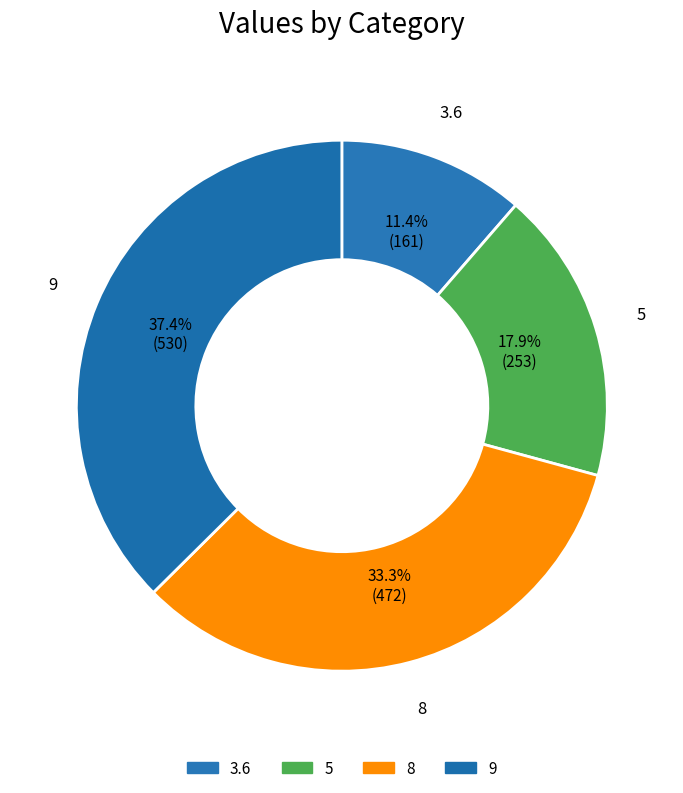

True or false: 9 accounts for 37% of the total.

True